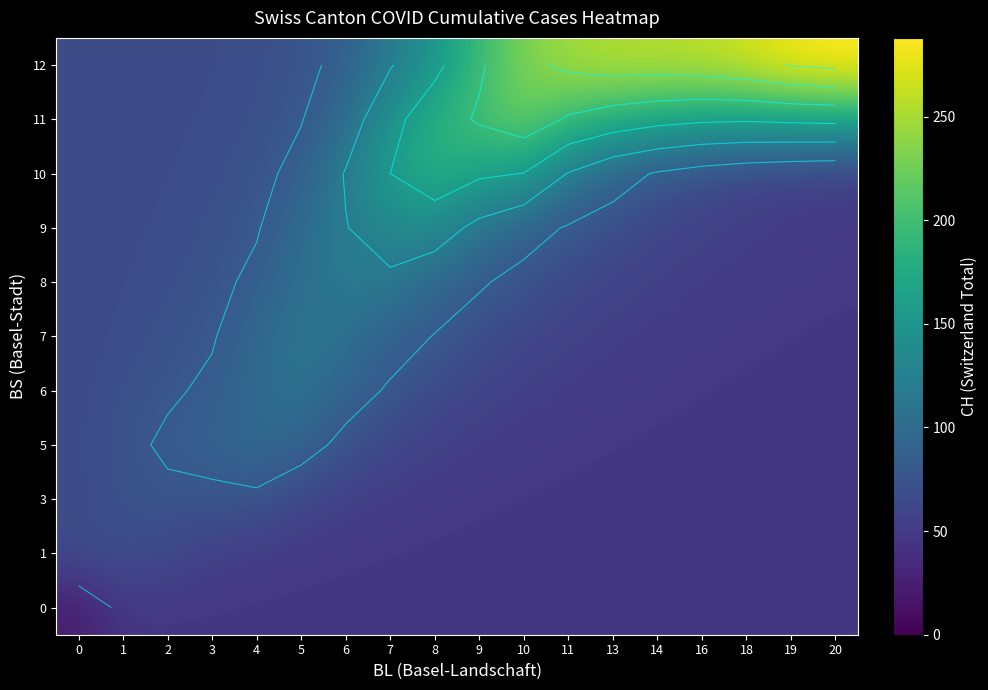

At how many categories does at least one series exceed 100?

13